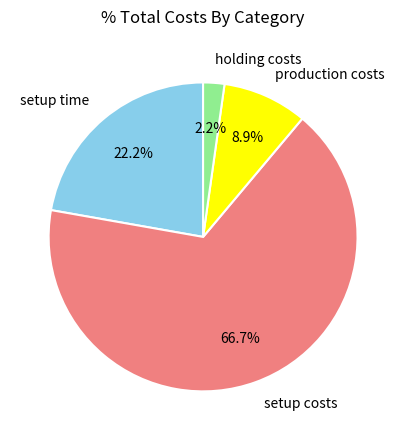

To the nearest percent, what is the combined percentage of setup time and production costs?

31%